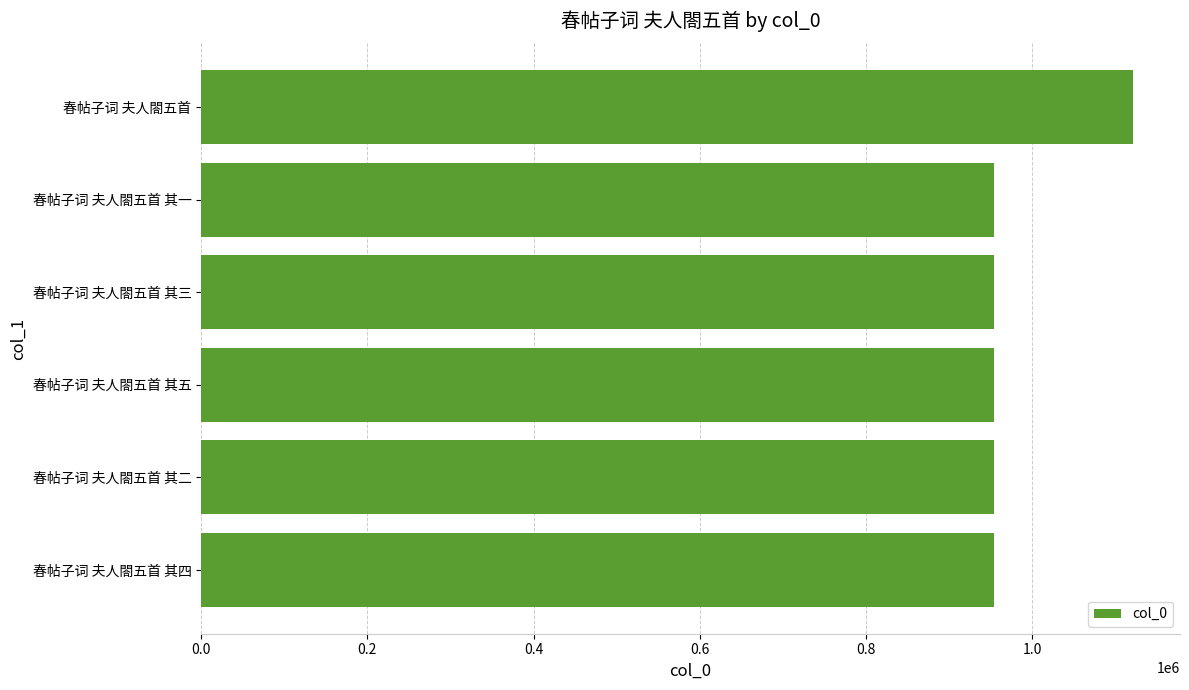

What value does the data have at 春帖子词 夫人閤五首 其二?

953488